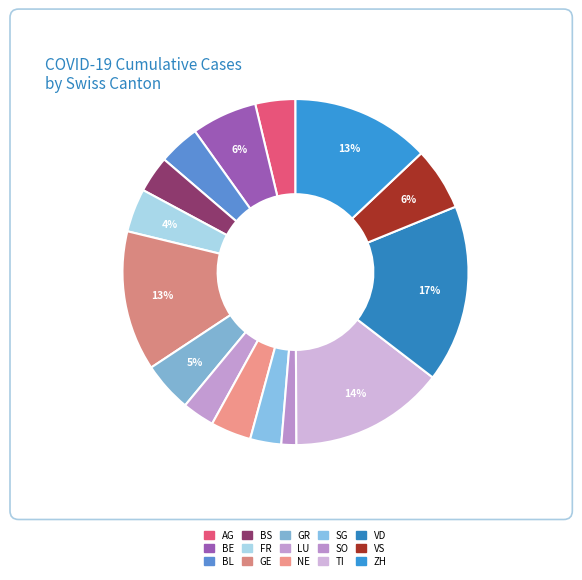

To the nearest percent, what percentage of the pie is BS?

3%